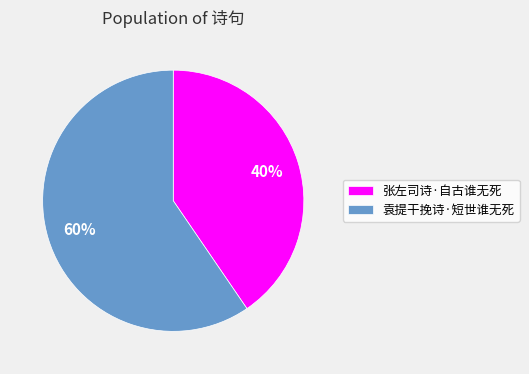

What is the largest slice in the pie chart?

袁提干挽诗·短世谁无死